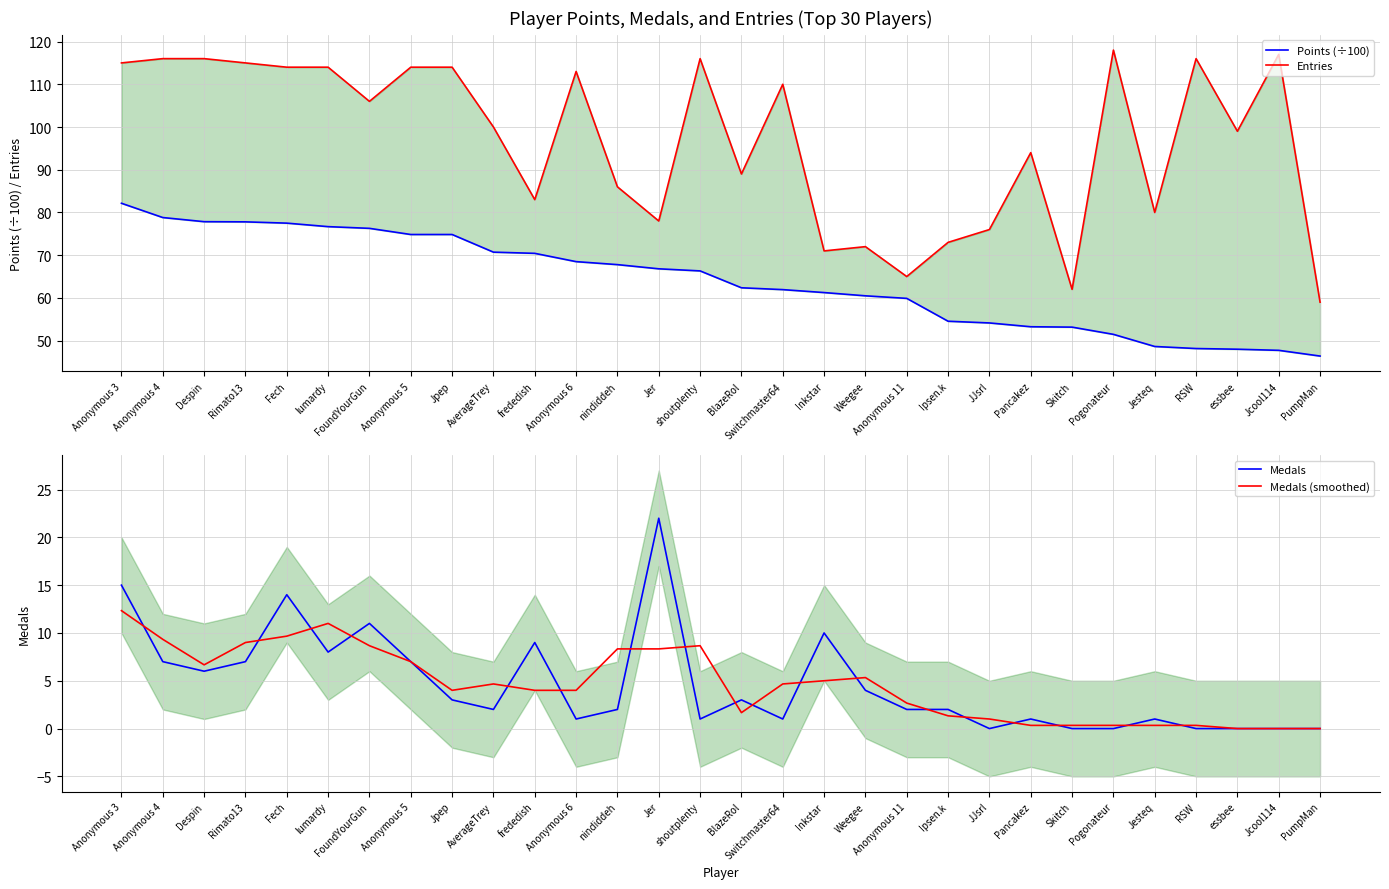

Where does the Points (÷100) series first go above 66?

Anonymous 3